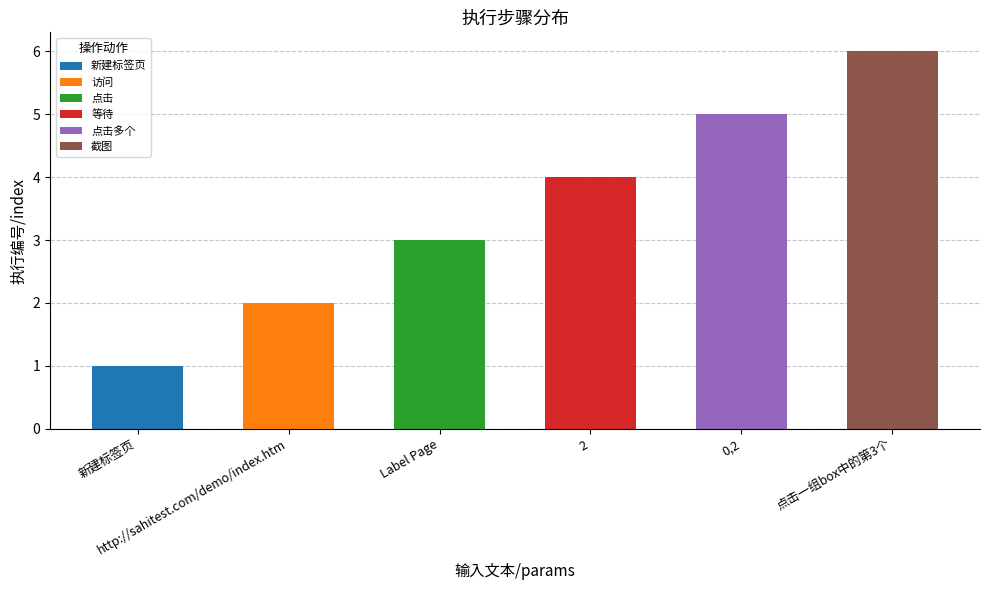

What is the sum of all values?

21